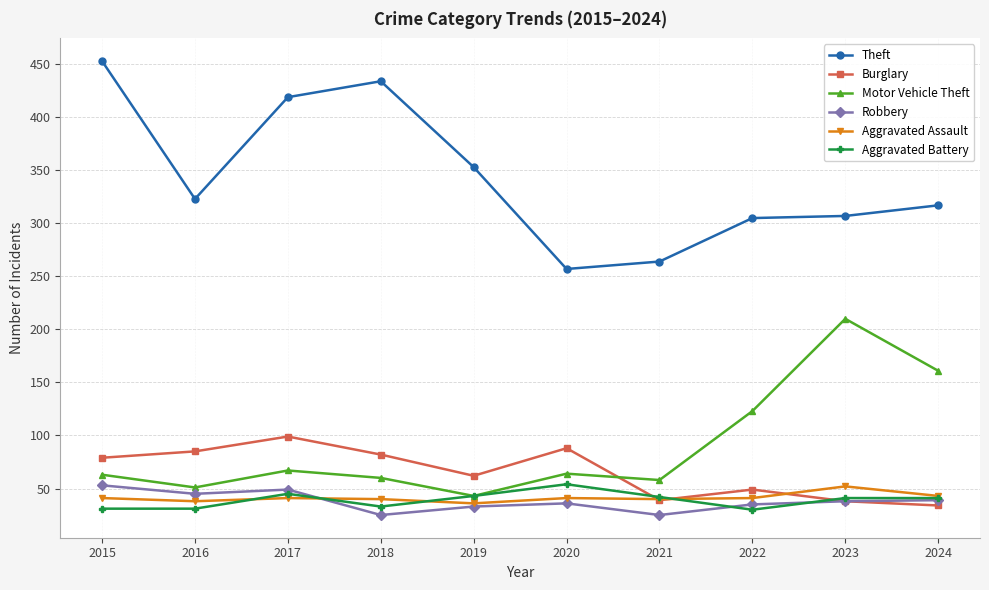

At which category does the chart reach its peak across all series?

2015